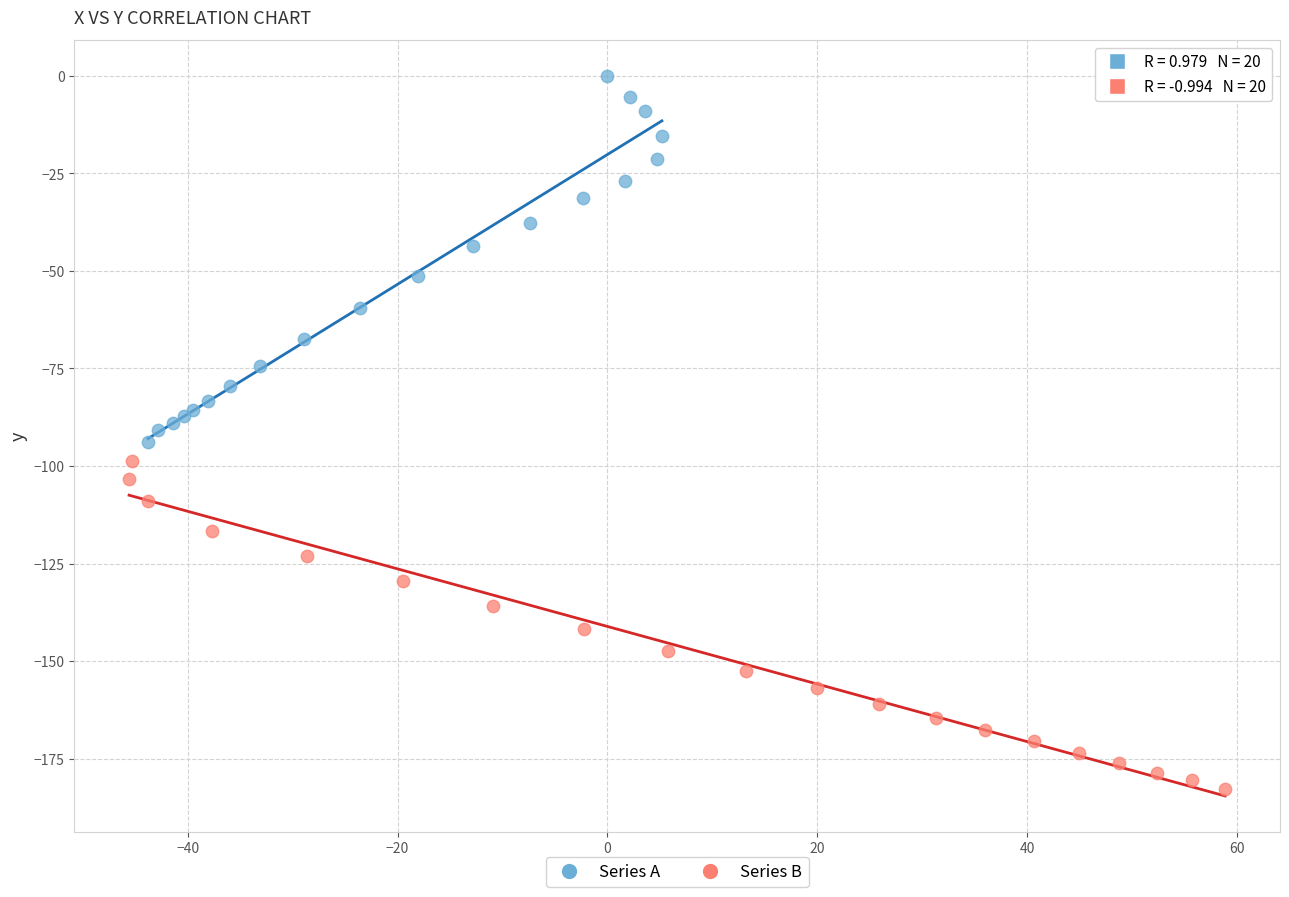

Which series reaches the maximum Y coordinate?

Series A